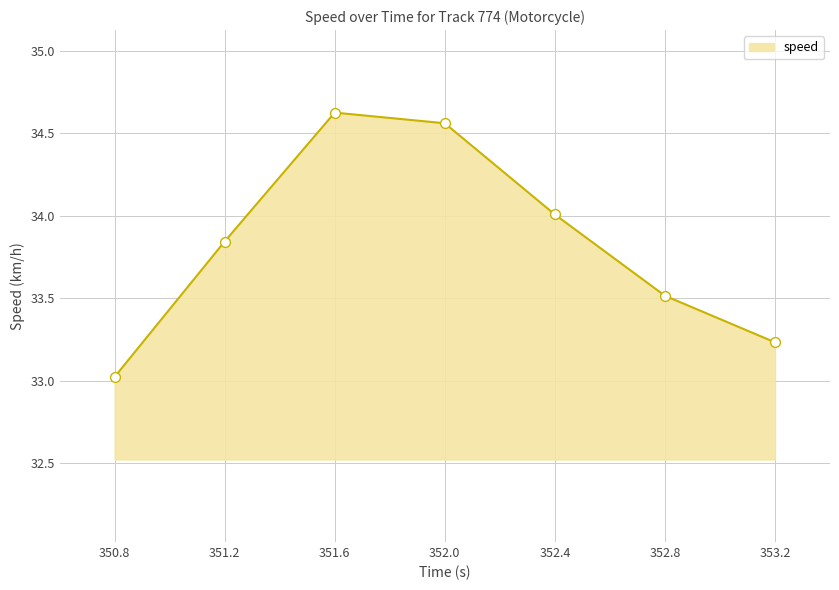

What is the change in value from 350.8 to 352.8?

+0.5